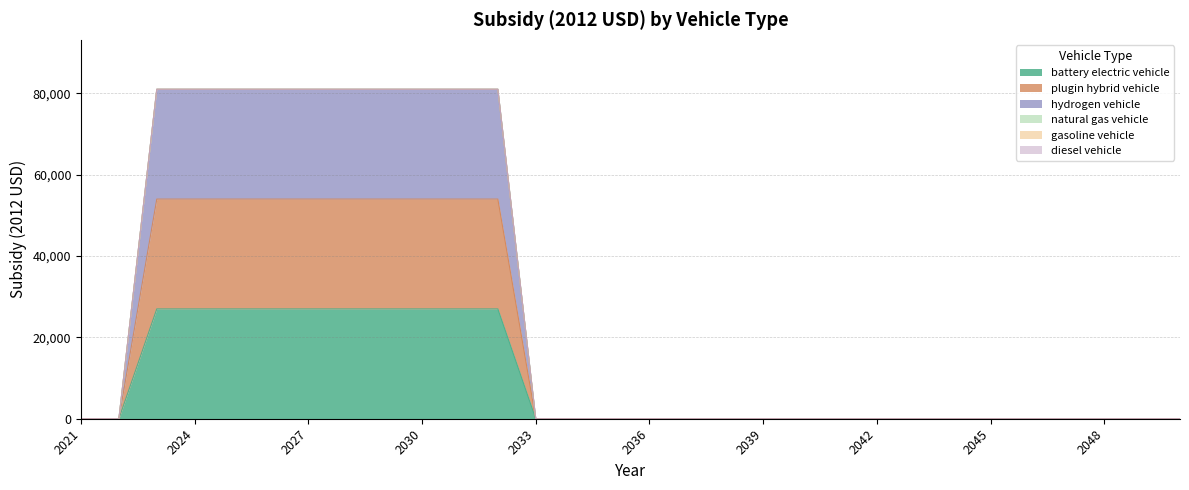

Does the chart display data point markers on the line(s)?

No